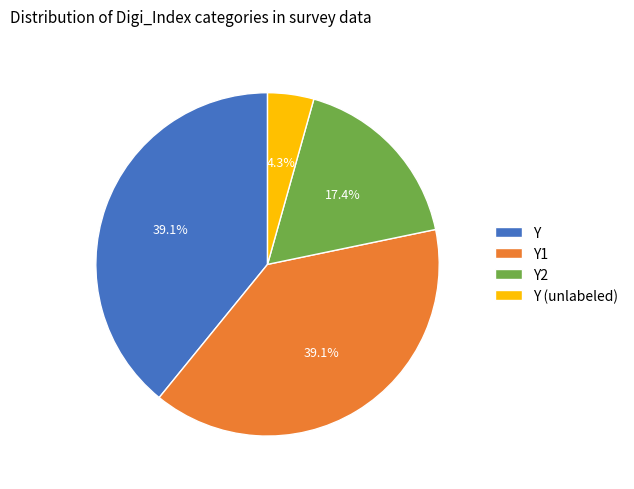

Approximately how many times larger is the value at Y compared to Y1?

1.0